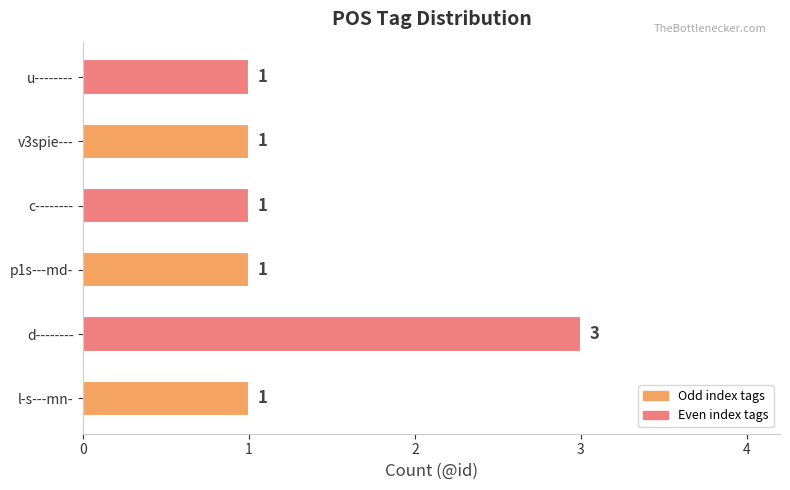

Reading bottom to top, extract all data points from this chart.

l-s---mn-=1	d--------=3	p1s---md-=1	c--------=1	v3spie---=1	u--------=1